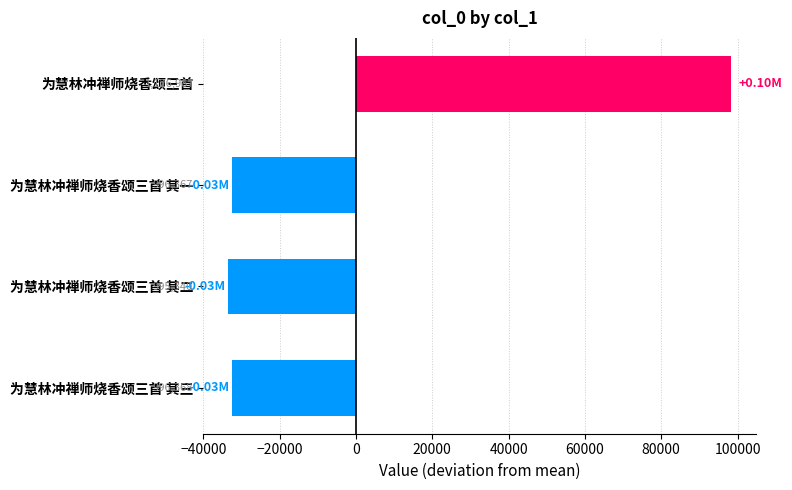

How many bars are there in total?

4